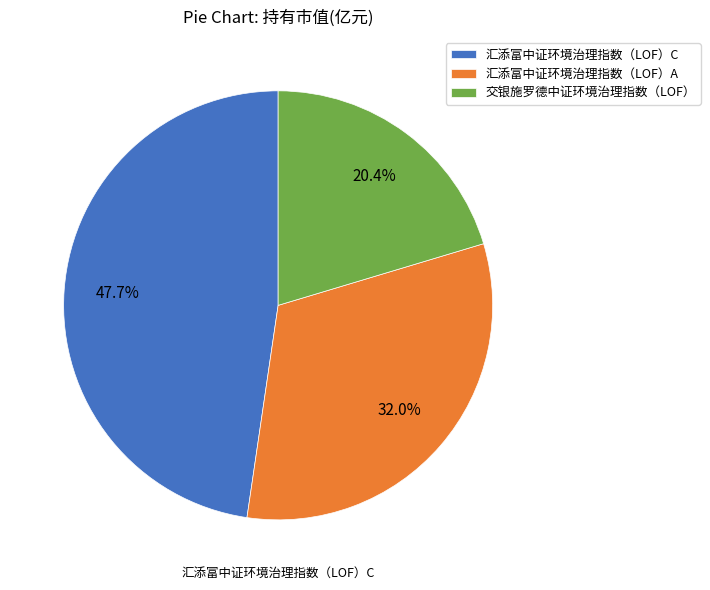

Is it true that 汇添富中证环境治理指数（LOF）C is 48% of the pie?

True